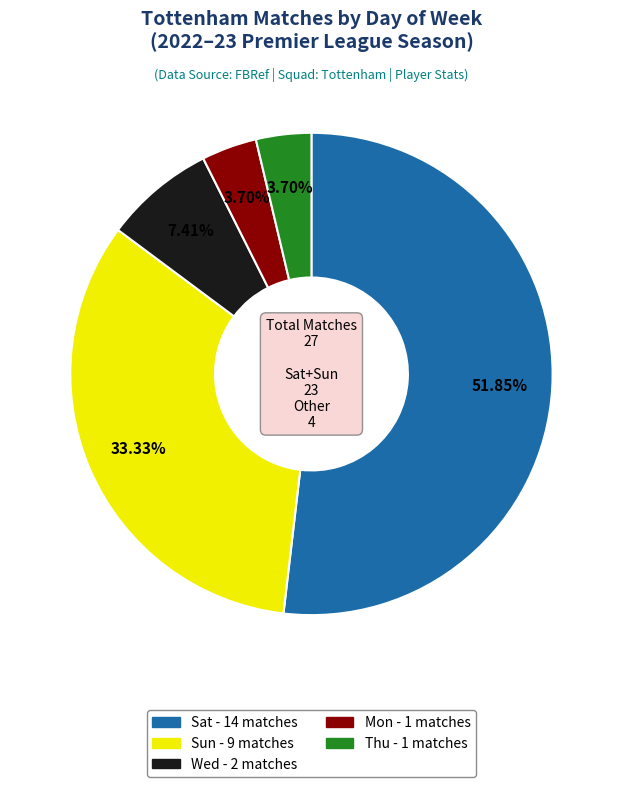

What is the ratio of the value at Sun to the value at Thu?

9.0